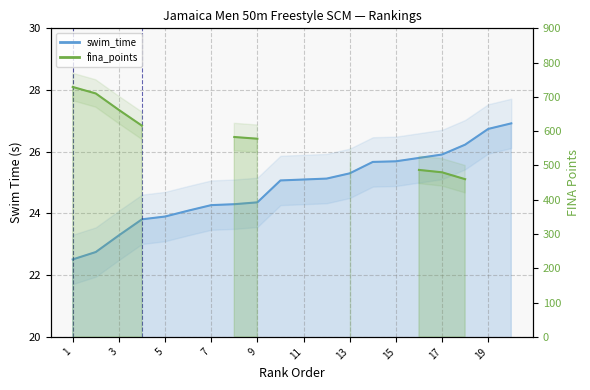

What is the sum of all values?

496.8